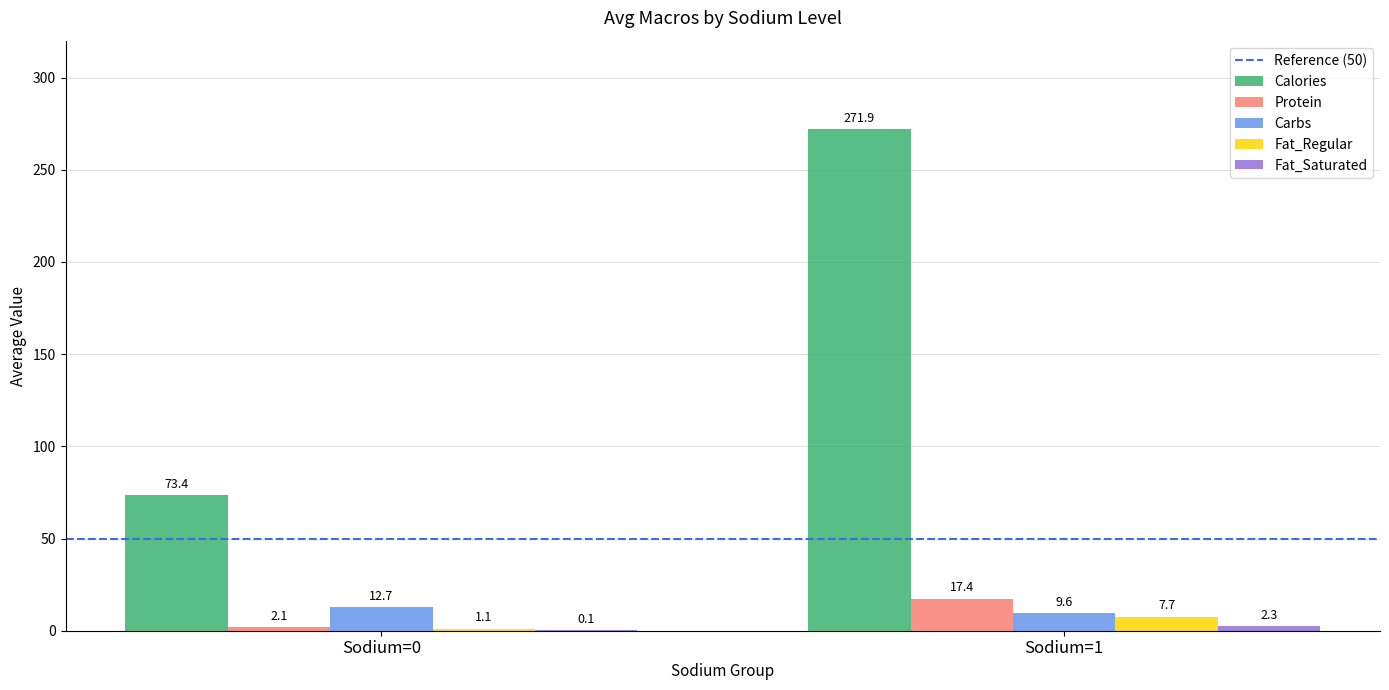

The value of Protein at Sodium=1 is 17.4. True or false?

True